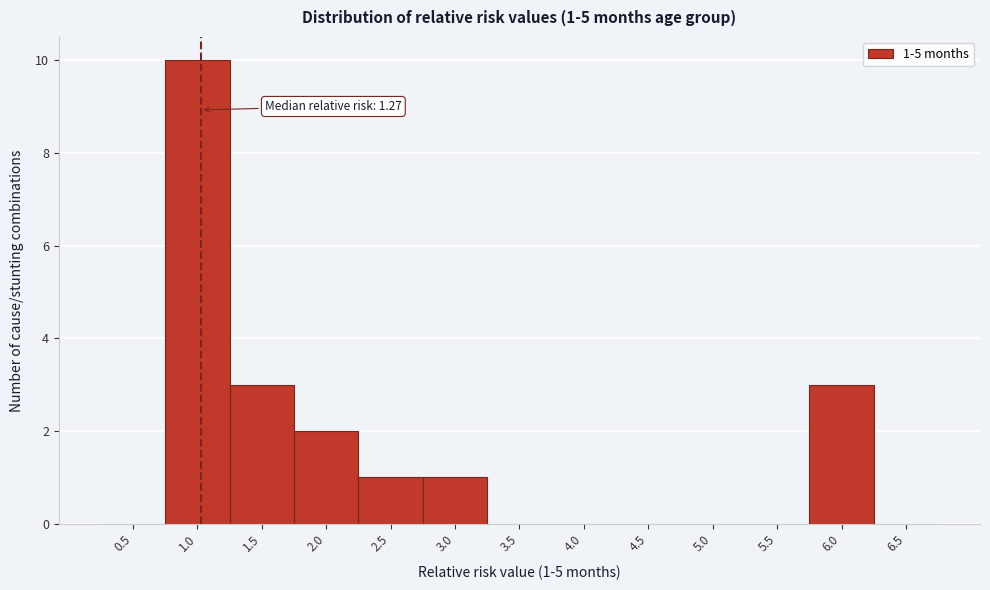

Reading left to right, extract all data points from this chart.

0.5=0	1.0=10	1.5=3	2.0=2	2.5=1	3.0=1	3.5=0	4.0=0	4.5=0	5.0=0	5.5=0	6.0=3	6.5=0